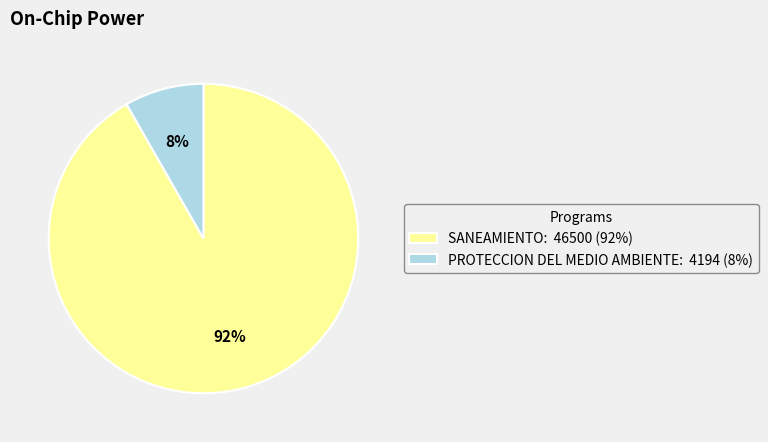

Is there any slice that represents more than half of the pie?

Yes